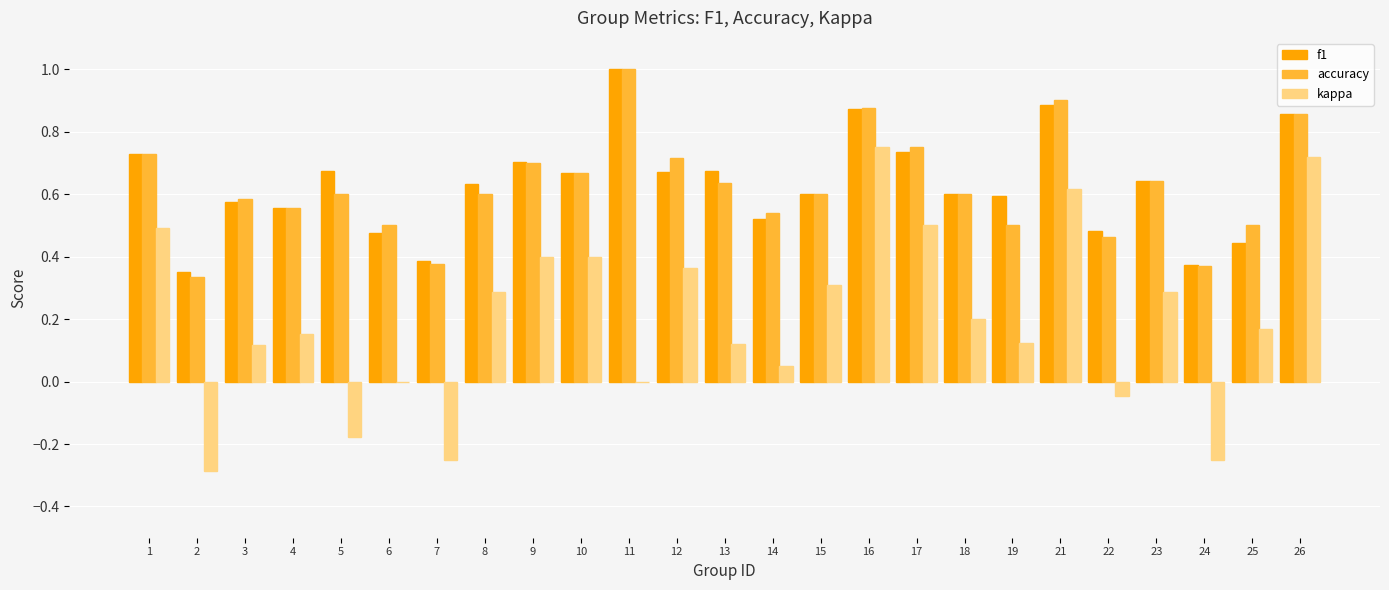

The value of accuracy at 5 is 1.0. True or false?

False